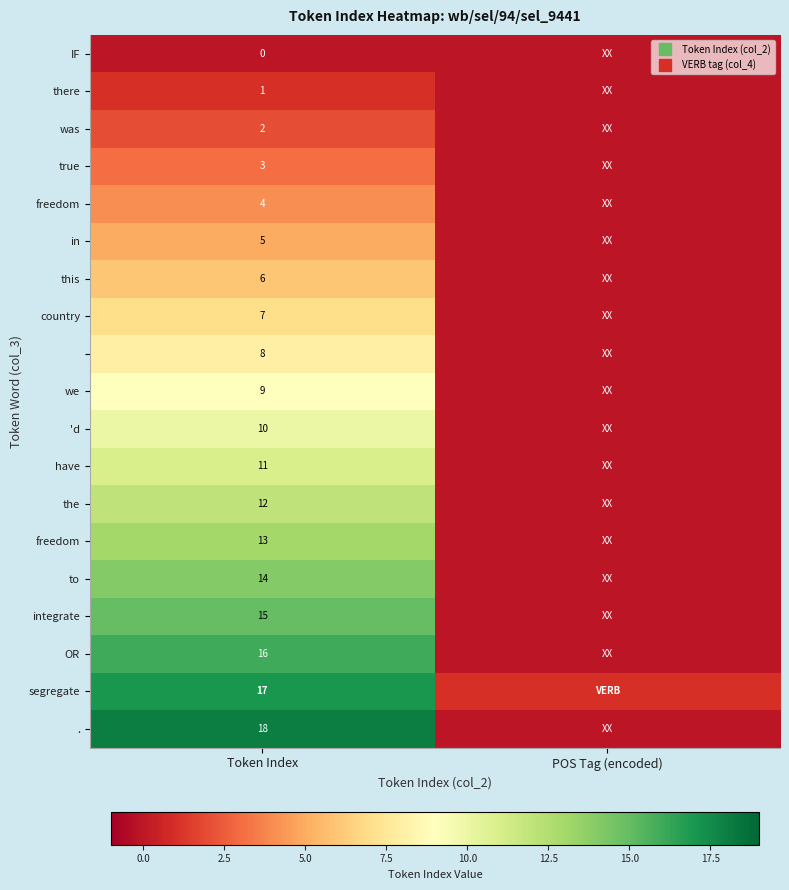

What is the difference between the highest and lowest values at Token Index?

18